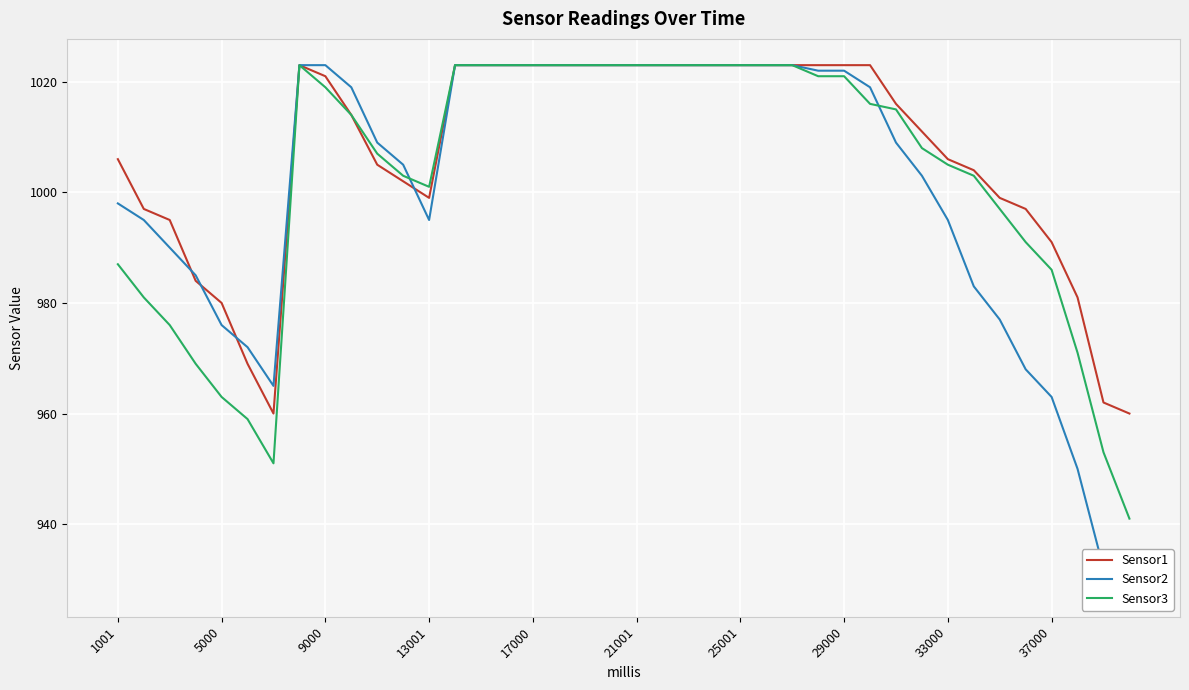

How many data points does each series have?

40